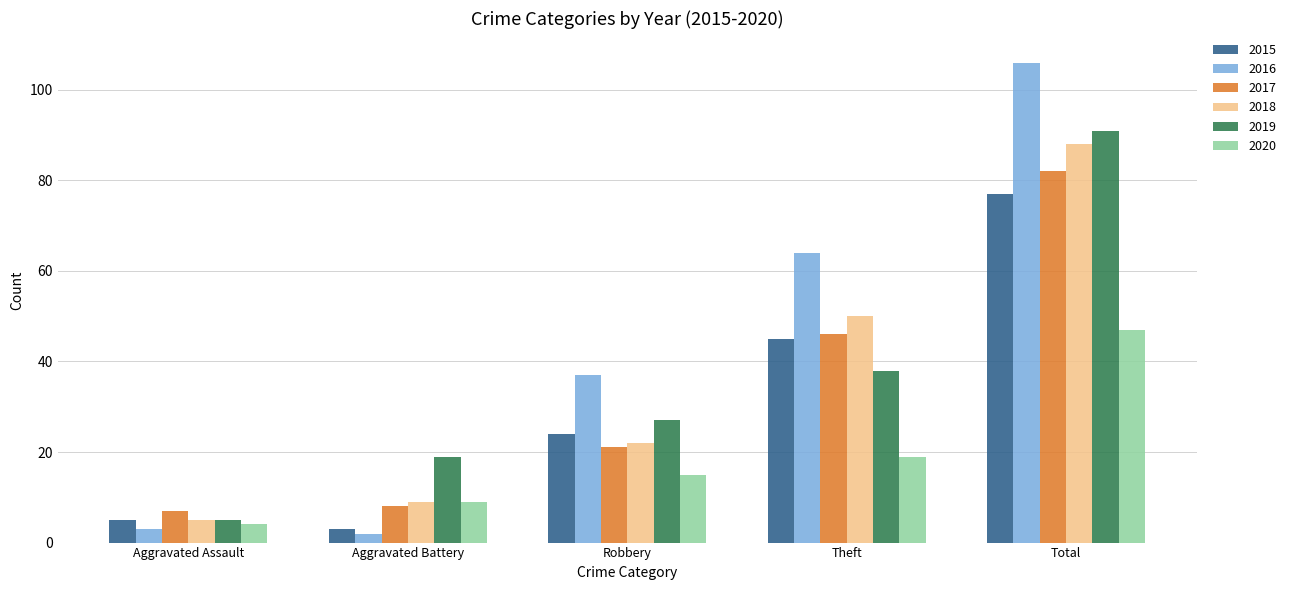

Are the bars horizontal?

No